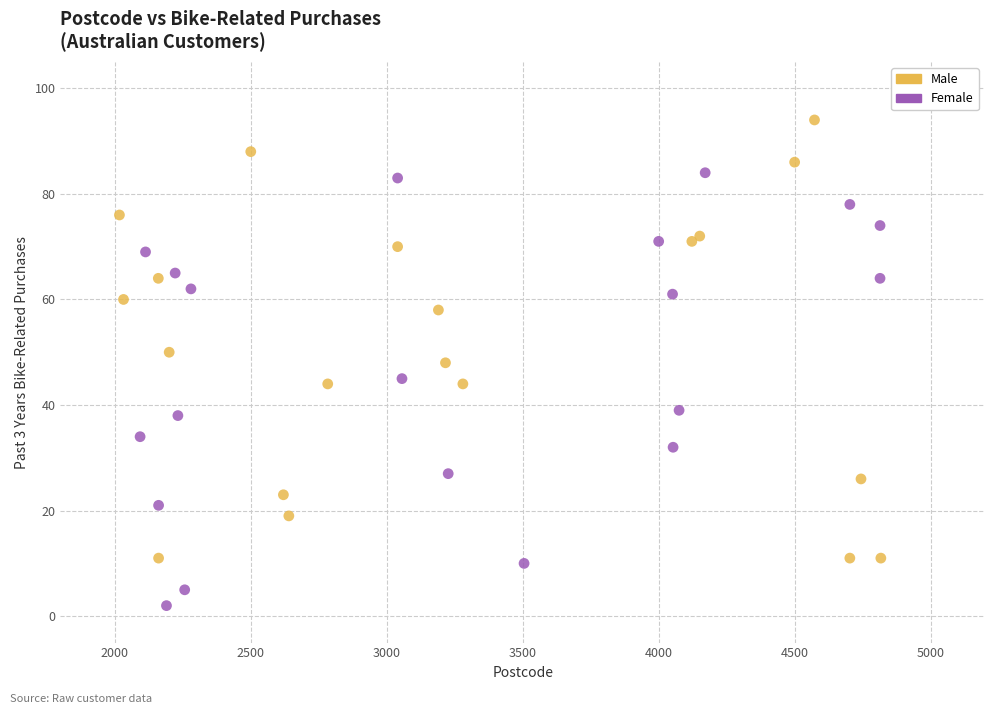

Which series reaches the maximum Y coordinate?

Male